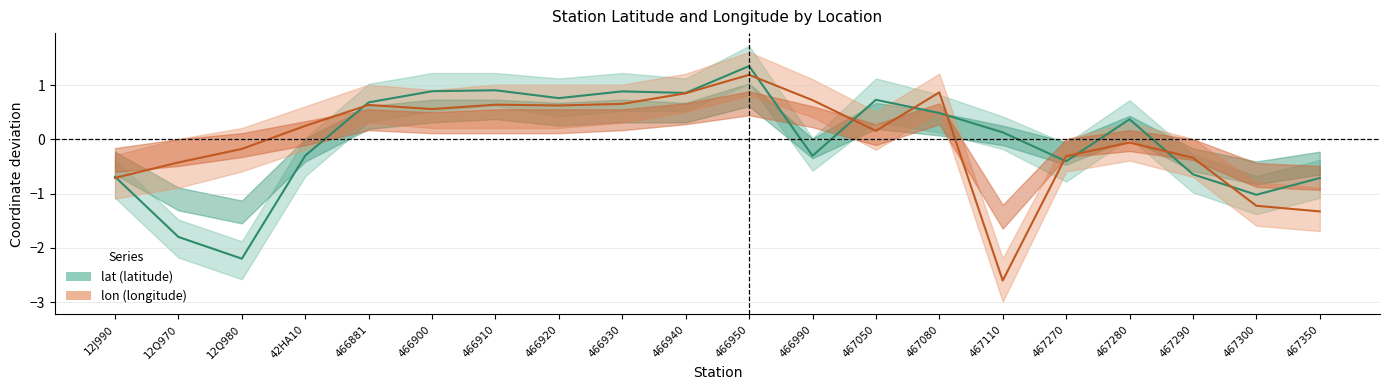

Reading left to right, what are all the values shown in this chart?

lat: 12J990=-0.7	12Q970=-1.8	12Q980=-2.2	42HA10=-0.3	466881=0.7	466900=0.9	466910=0.9	466920=0.8	466930=0.9	466940=0.9	466950=1.4	466990=-0.3	467050=0.7	467080=0.5	467110=0.1	467270=-0.4	467280=0.4	467290=-0.6	467300=-1.0	467350=-0.7
lon: 12J990=-0.7	12Q970=-0.4	12Q980=-0.2	42HA10=0.3	466881=0.6	466900=0.6	466910=0.6	466920=0.6	466930=0.7	466940=0.9	466950=1.2	466990=0.7	467050=0.2	467080=0.9	467110=-2.6	467270=-0.3	467280=-0.1	467290=-0.3	467300=-1.2	467350=-1.3